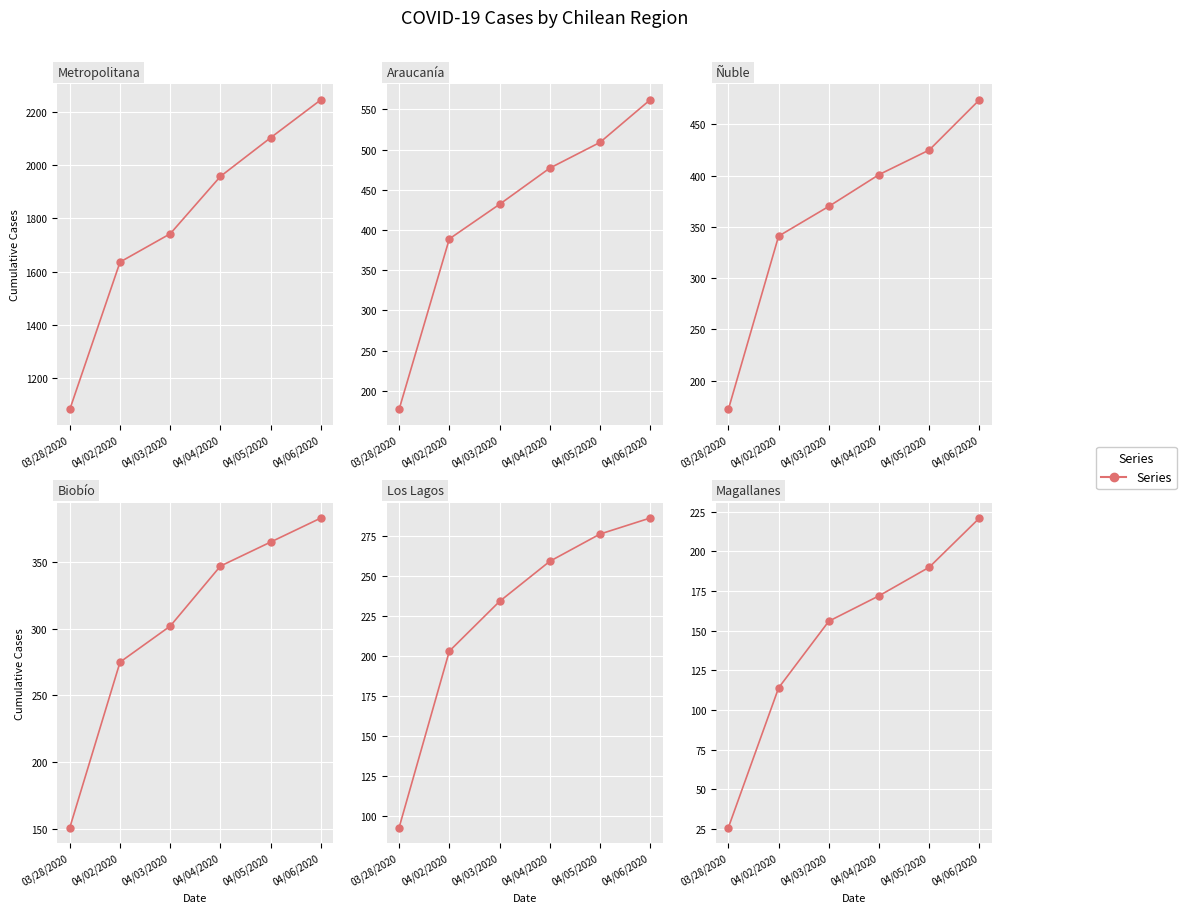

True or false: Ñuble and Magallanes intersect in this chart.

False